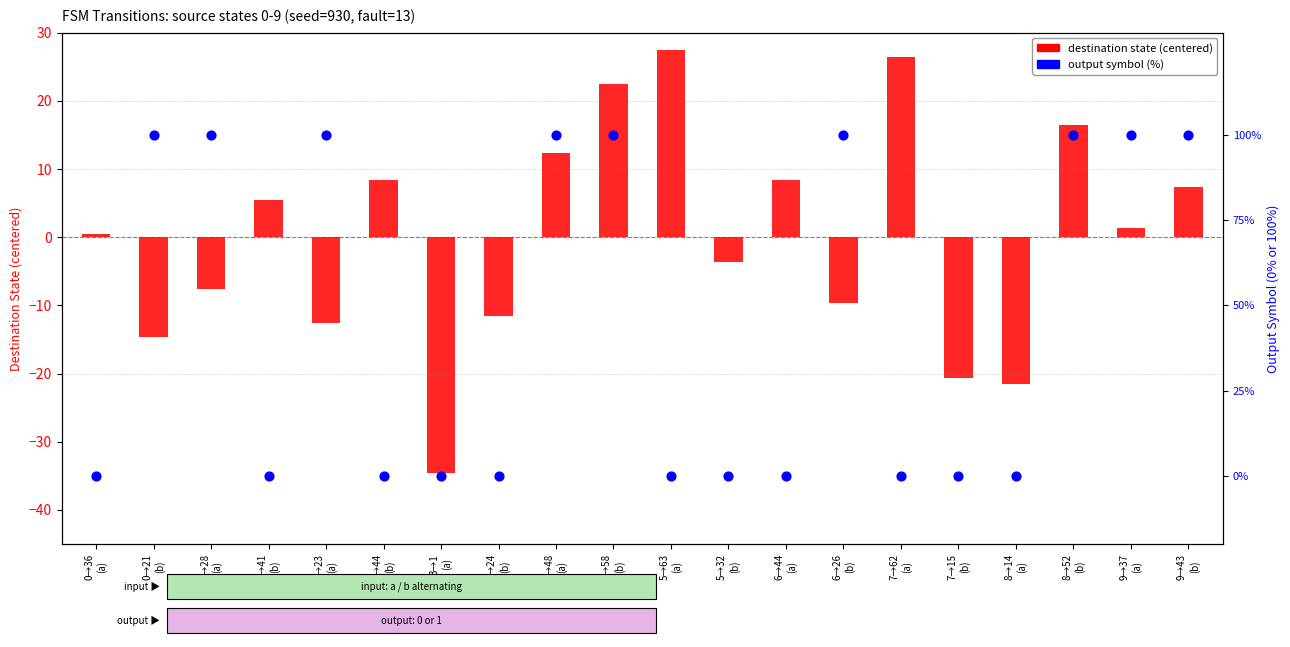

Which series has the widest spread of Y values?

output symbol (%)